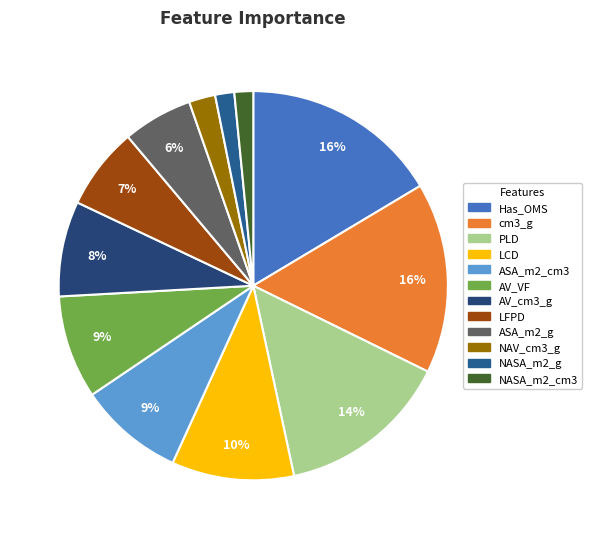

What is the total percentage of ASA_m2_cm3 and Has_OMS?

25.2%